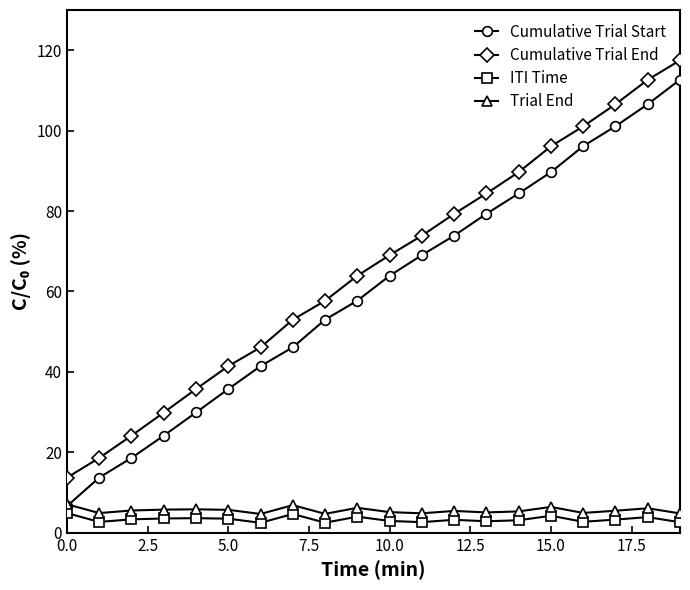

True or false: Trial End and ITI Time intersect in this chart.

False